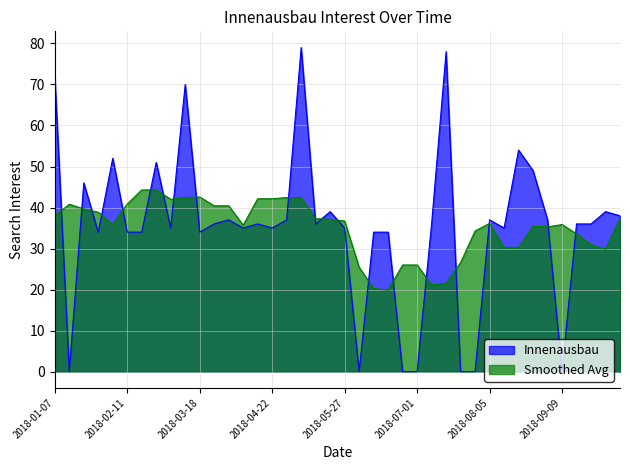

Where does the data first go above 36?

2018-01-07